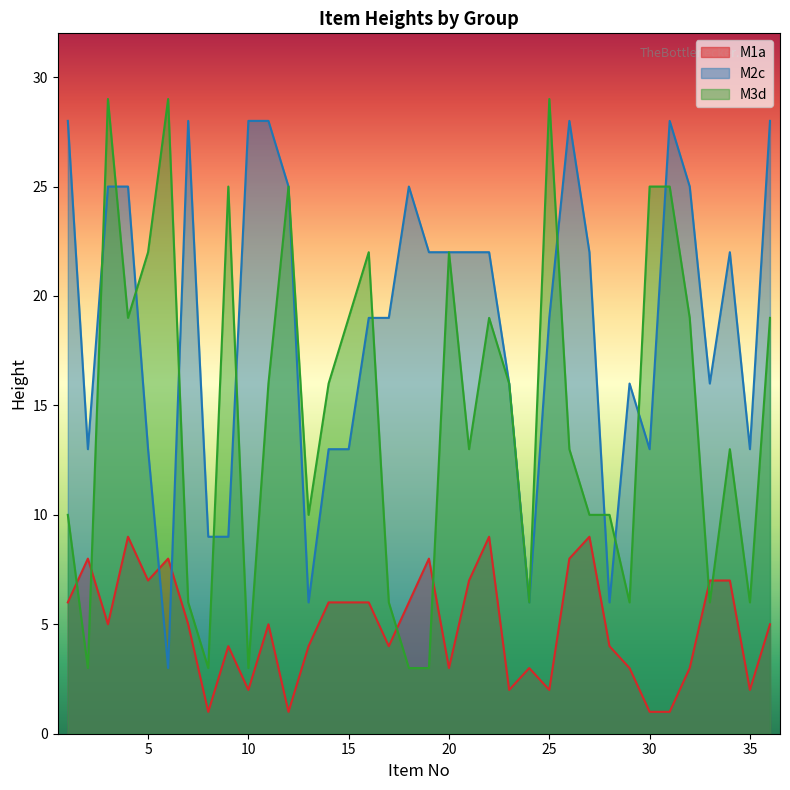

How many values in the M3d_height series are below 16?

18